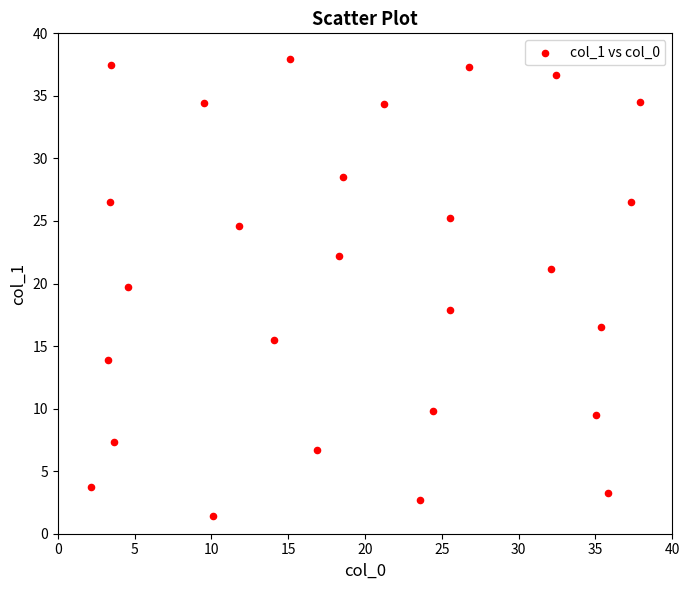

What is the range of Y values (max minus min)?

36.6